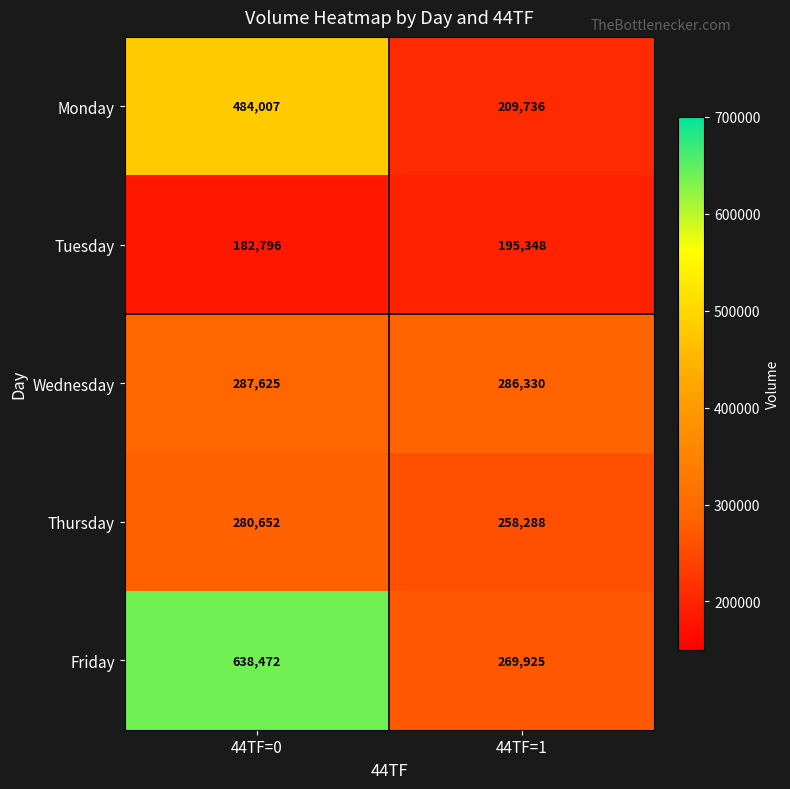

The Thursday series shows 280652 at 44TF=0. True or false?

True